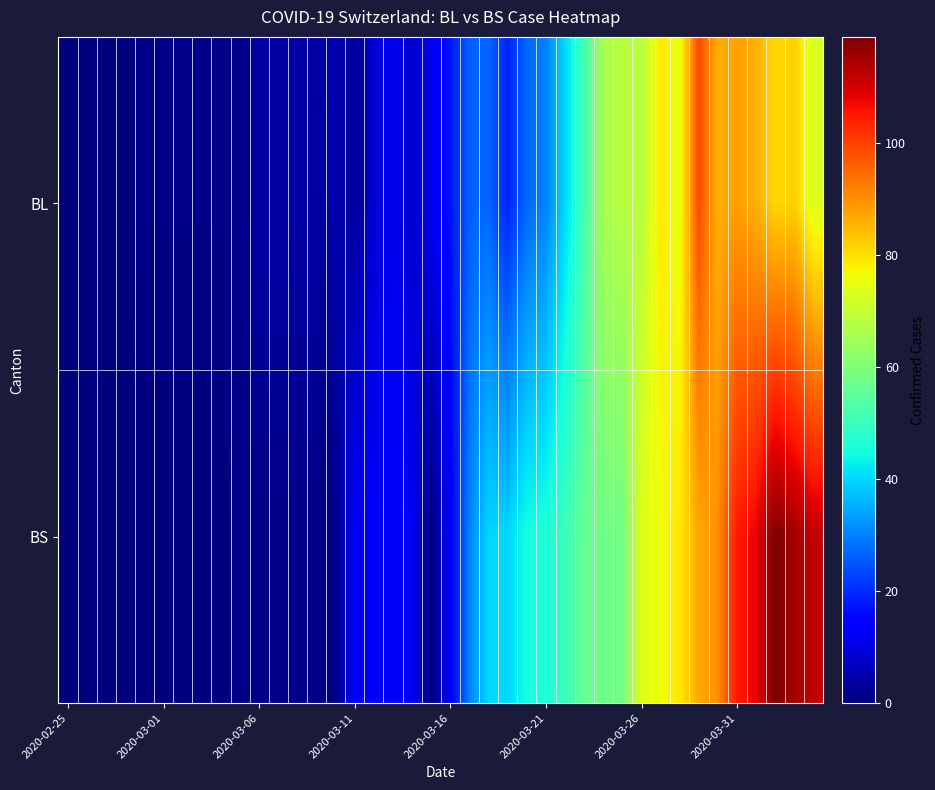

Rank the series by their maximum value, from lowest to highest.

BL, BS